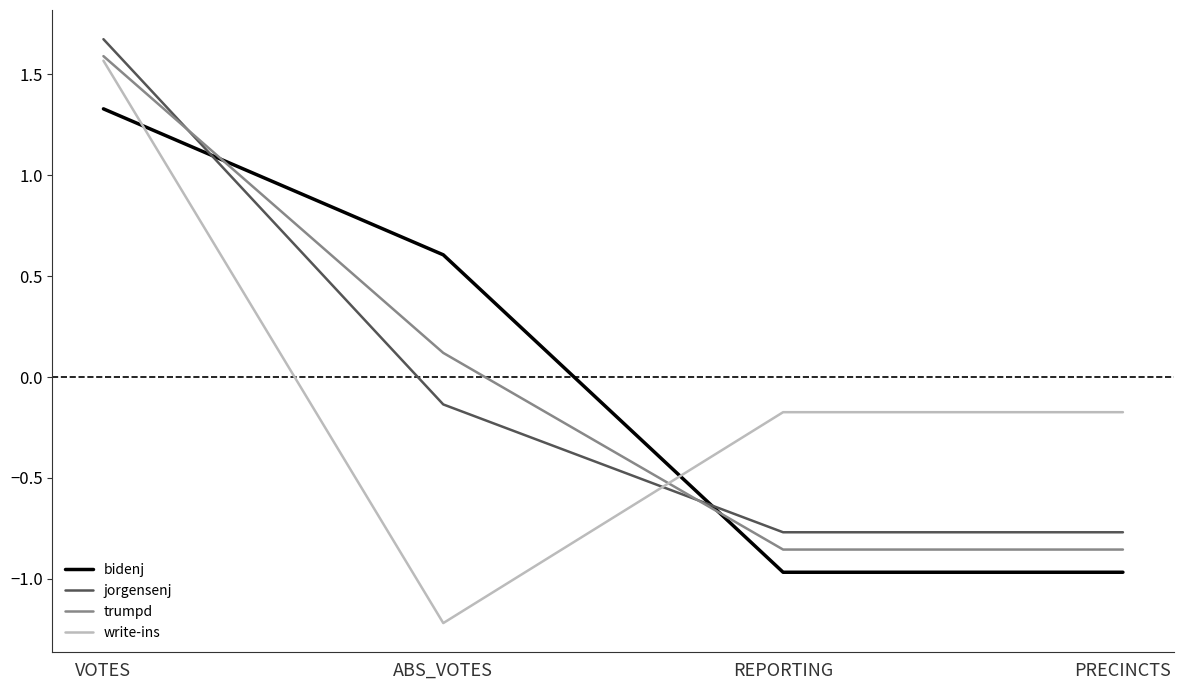

Is the value of trumpd at PRECINCTS greater than the value of jorgensenj at ABS_VOTES?

No